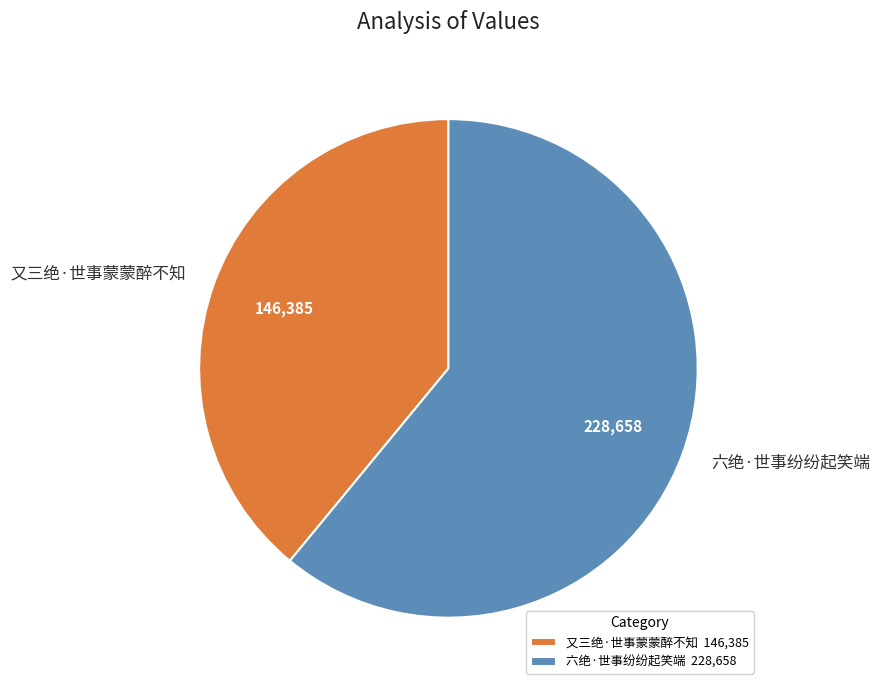

How many slices are in this pie chart?

2